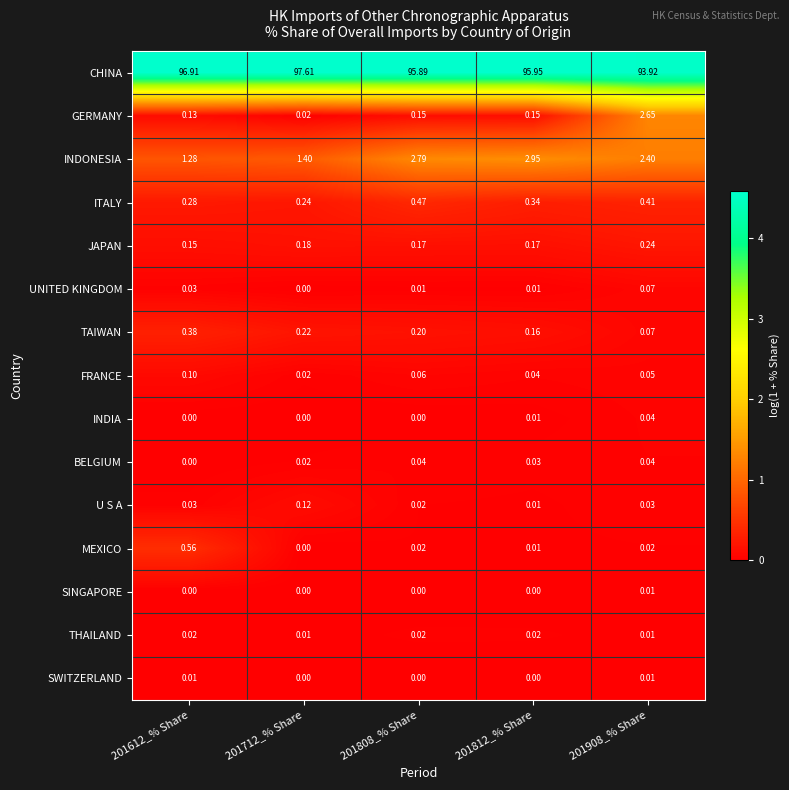

Between 201612_% Share and 201812_% Share, which series saw the biggest shift?

INDONESIA